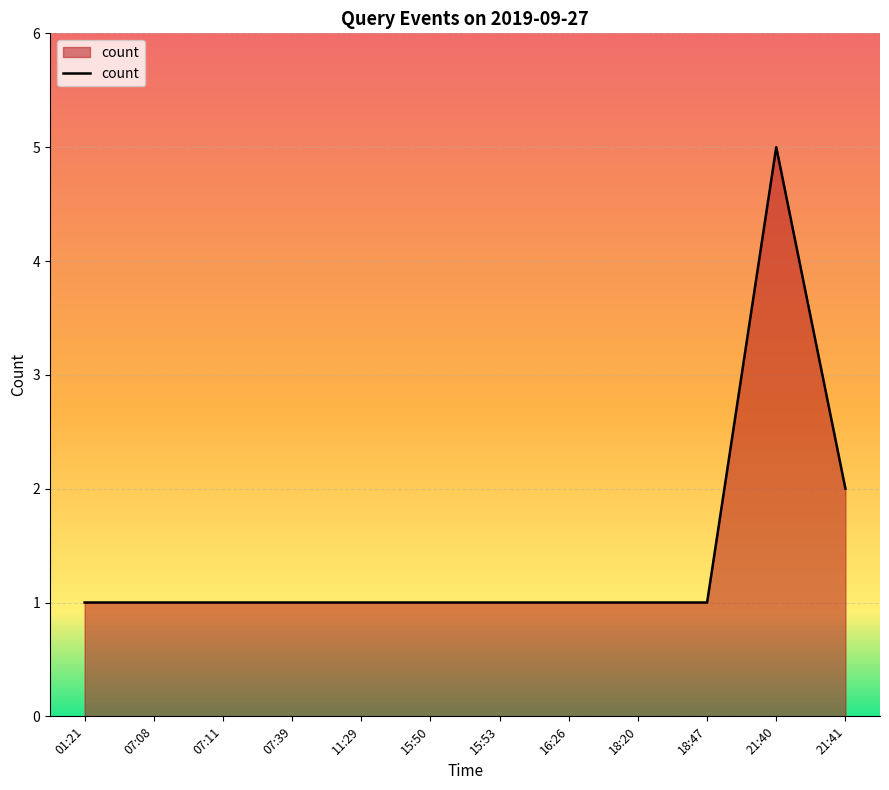

How many lines are shown in the chart?

1